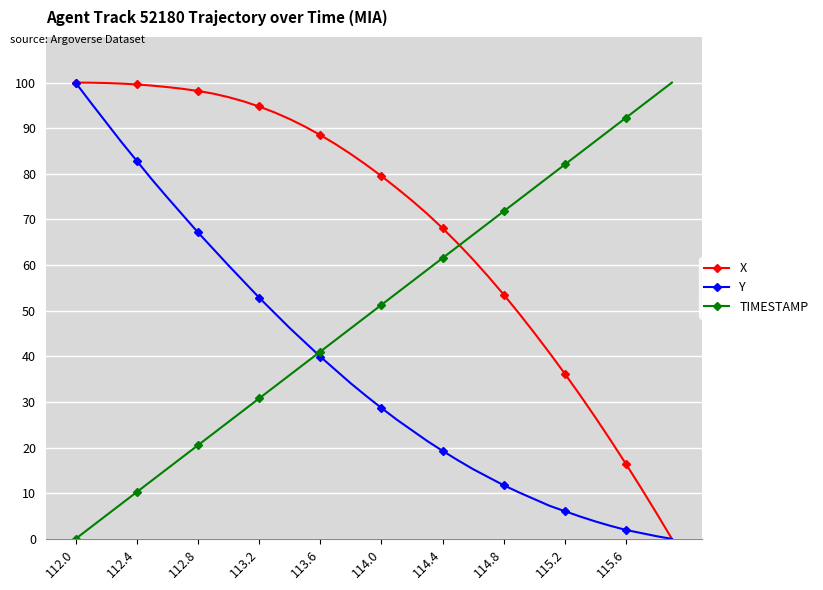

What is the value of the Y point at the 36th from the left?

2.8